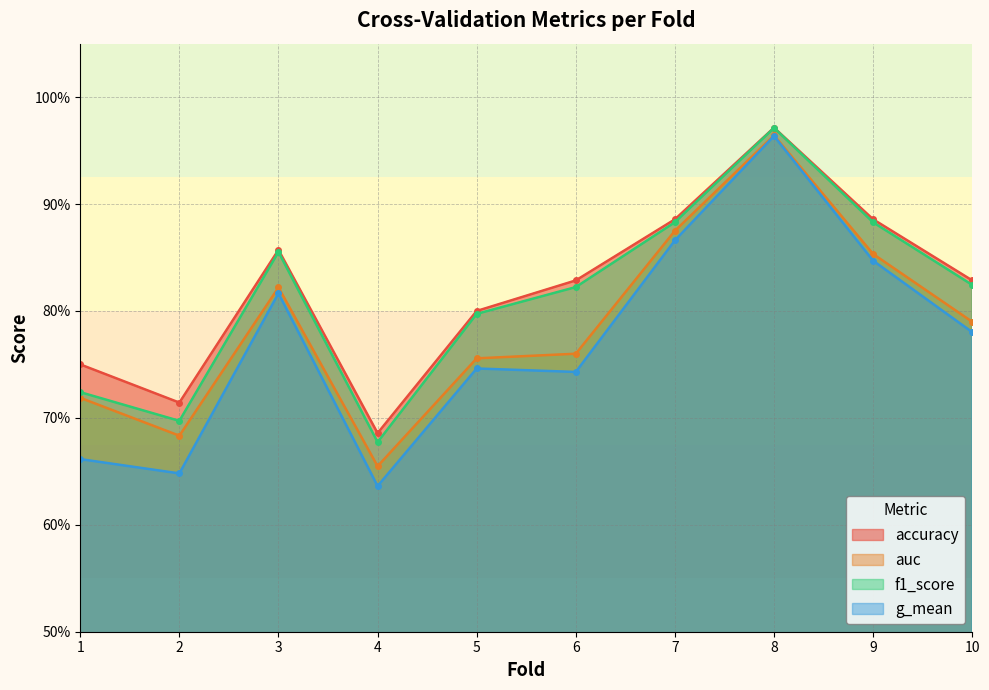

Reading right to left, extract all data points from this chart.

accuracy: 10=0.8	9=0.9	8=1.0	7=0.9	6=0.8	5=0.8	4=0.7	3=0.9	2=0.7	1=0.8
auc: 10=0.8	9=0.9	8=1.0	7=0.9	6=0.8	5=0.8	4=0.7	3=0.8	2=0.7	1=0.7
f1_score: 10=0.8	9=0.9	8=1.0	7=0.9	6=0.8	5=0.8	4=0.7	3=0.9	2=0.7	1=0.7
g_mean: 10=0.8	9=0.8	8=1.0	7=0.9	6=0.7	5=0.7	4=0.6	3=0.8	2=0.6	1=0.7